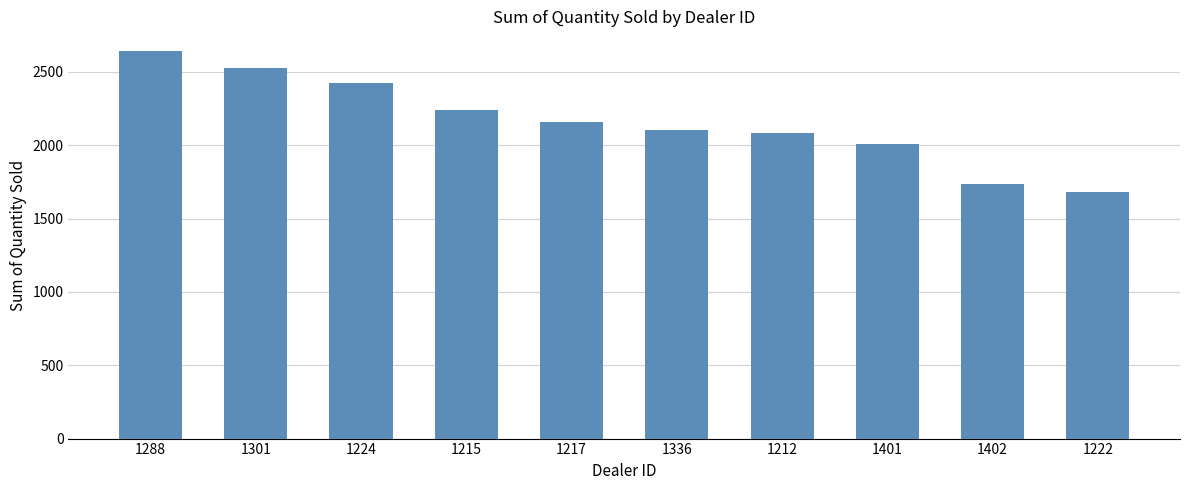

What is the minimum value shown in the chart?

1683